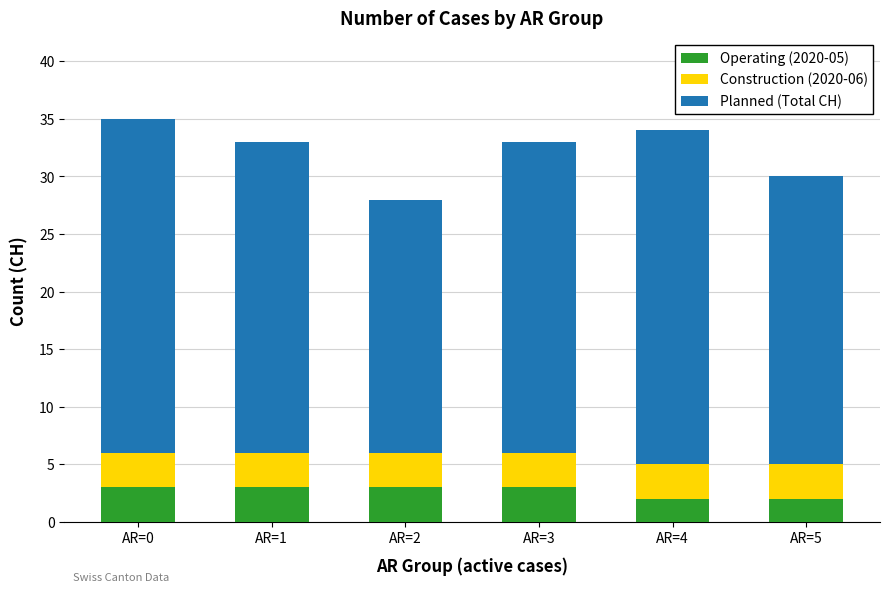

What is the total value across all series at AR=1?

33